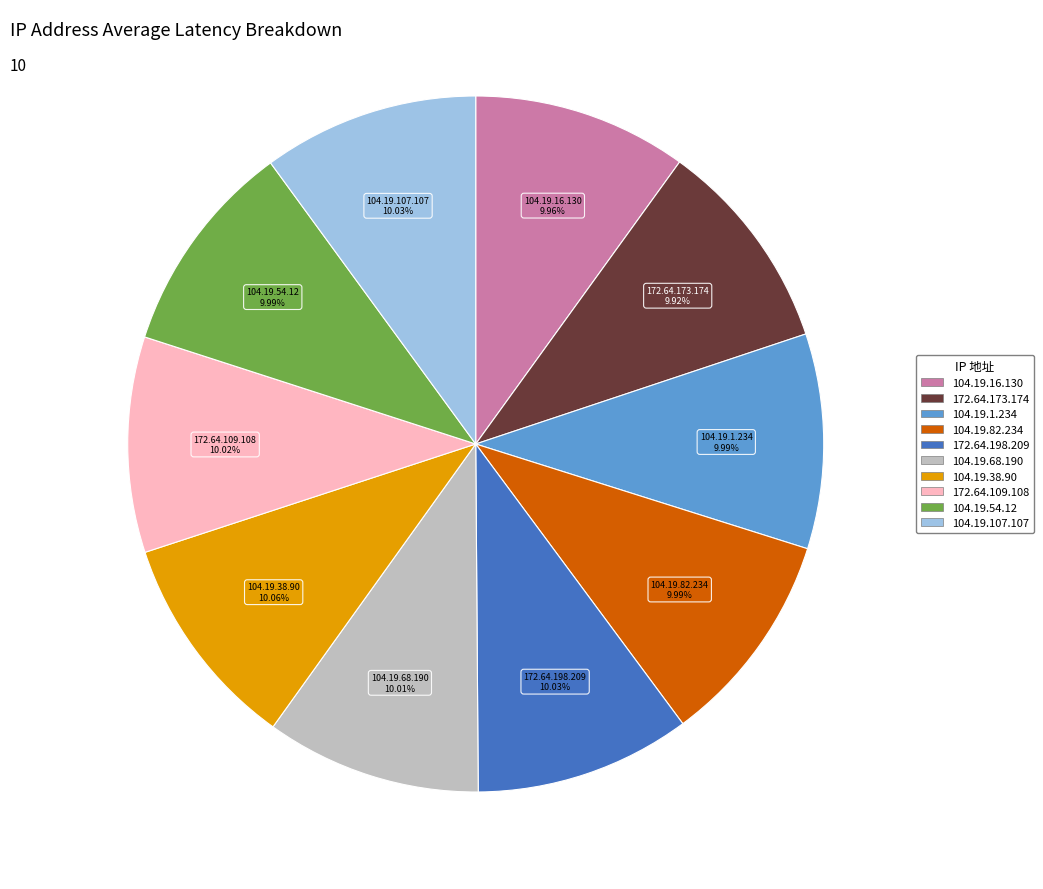

What percentage is the 104.19.54.12 slice, to the nearest percent?

10%